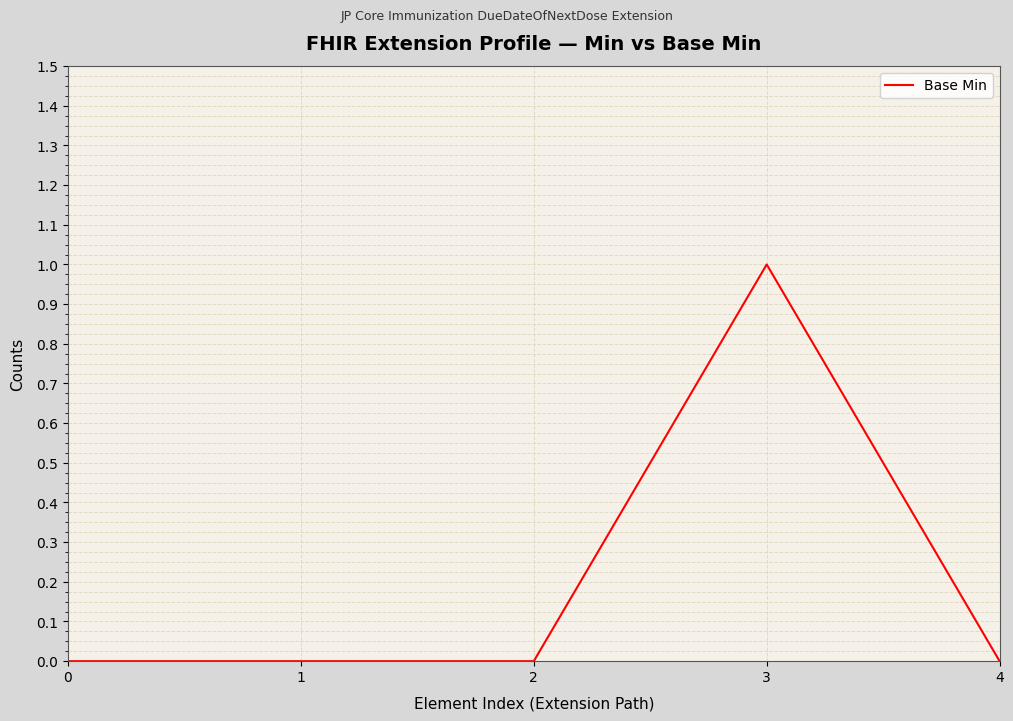

The chart shows a value of -1 at 0. True or false?

False